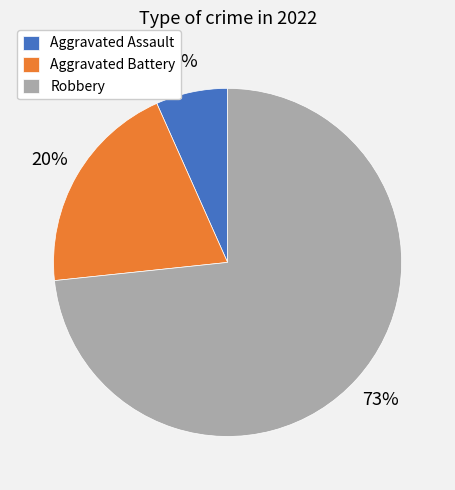

To the nearest percent, what is the difference between the Aggravated Battery and Robbery slice percentages?

53%